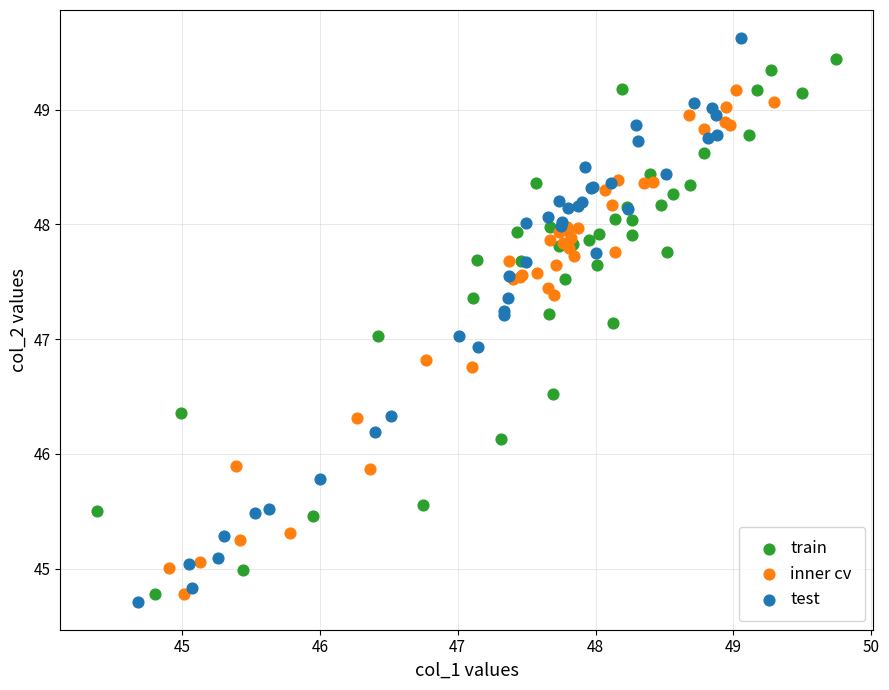

Which series contains the lowest Y value?

test